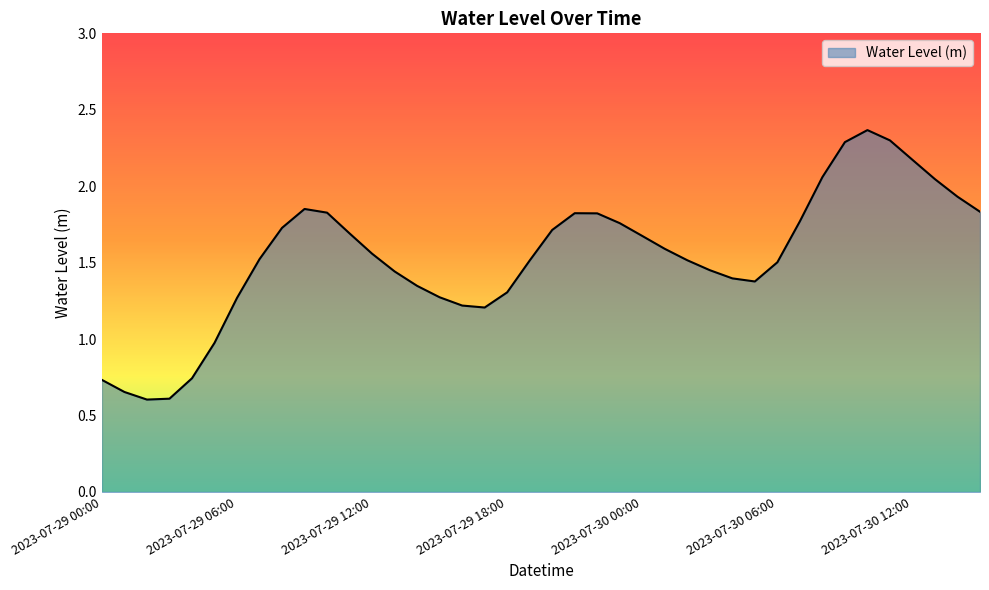

What is the minimum value shown in the chart?

0.6